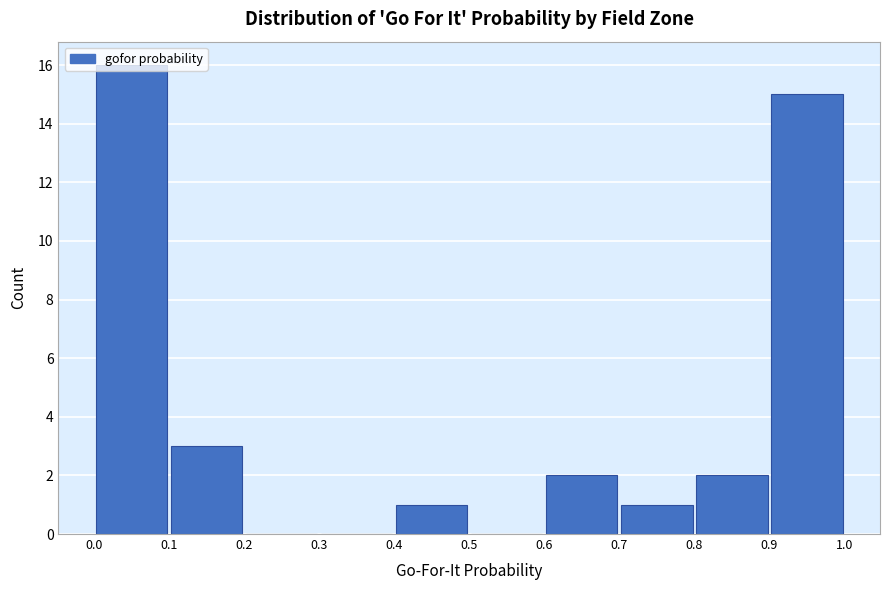

Reading left to right, list every bar in this chart as the range it spans on the x-axis followed by its height. The values are not printed on the chart, so give them approximately, as read against the axis.

0.0 to 0.1: 16
0.1 to 0.2: 3
0.2 to 0.3: 0
0.3 to 0.4: 0
0.4 to 0.5: 1
0.5 to 0.6: 0
0.6 to 0.7: 2
0.7 to 0.8: 1
0.8 to 0.9: 2
0.9 to 1.0: 15